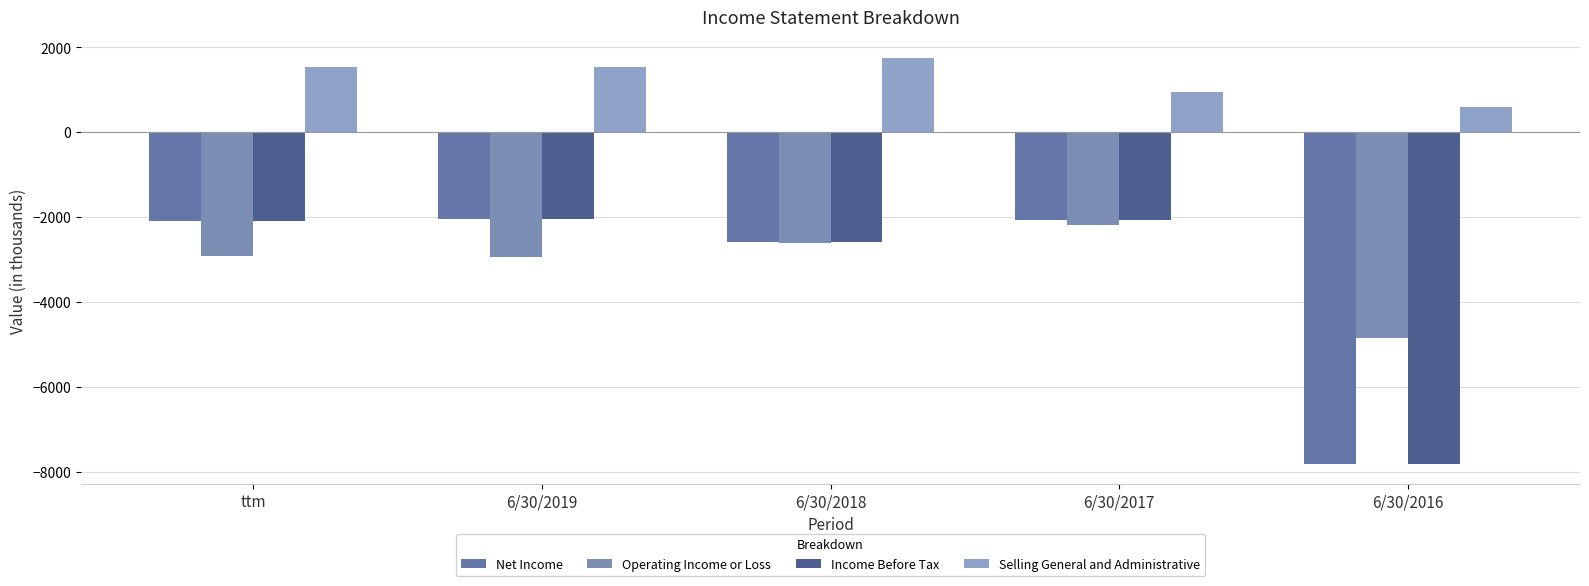

At which label is Net Income closest to -4921?

6/30/2018